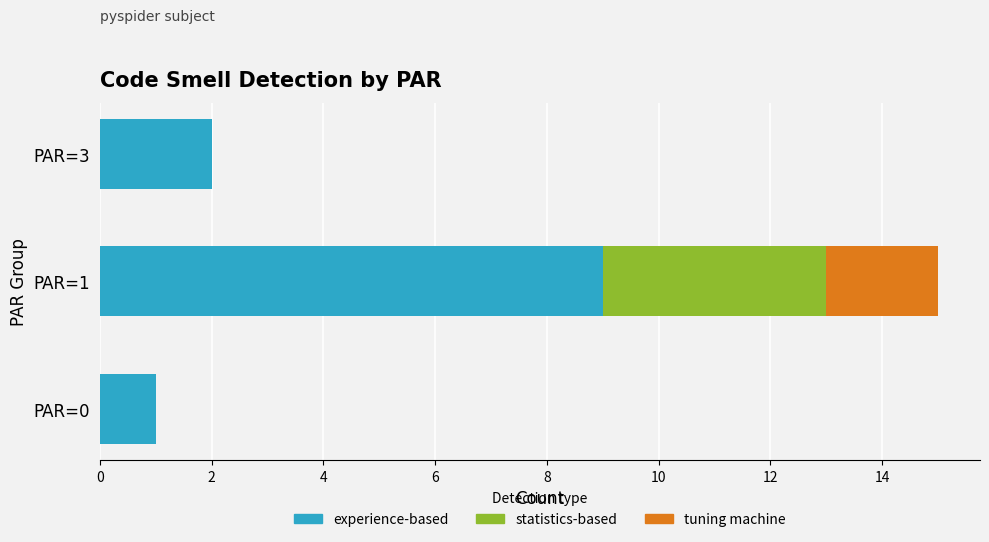

The experience-based series shows 2 at PAR=3. True or false?

True